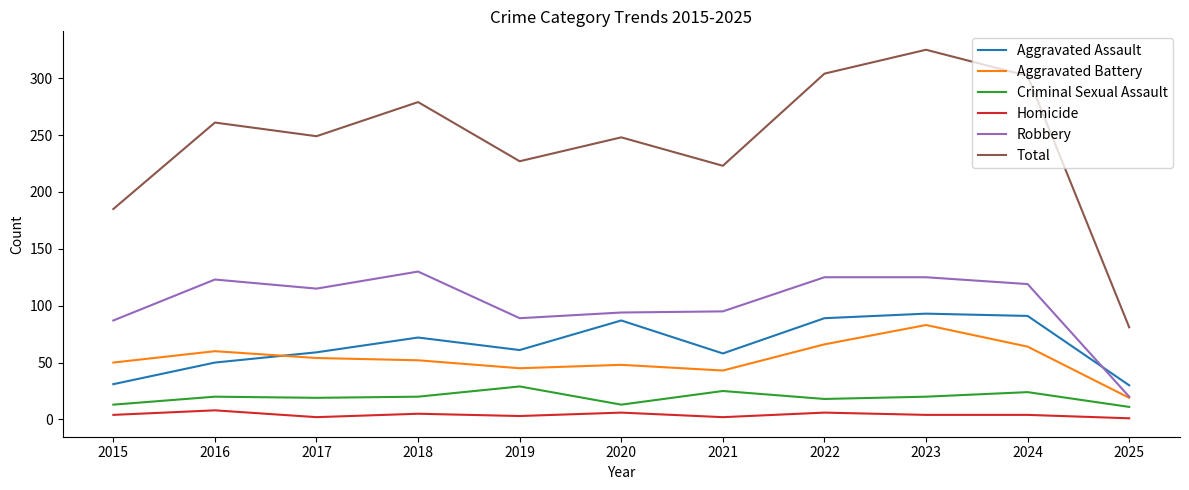

Where does the Aggravated Assault series first go above 61?

2018